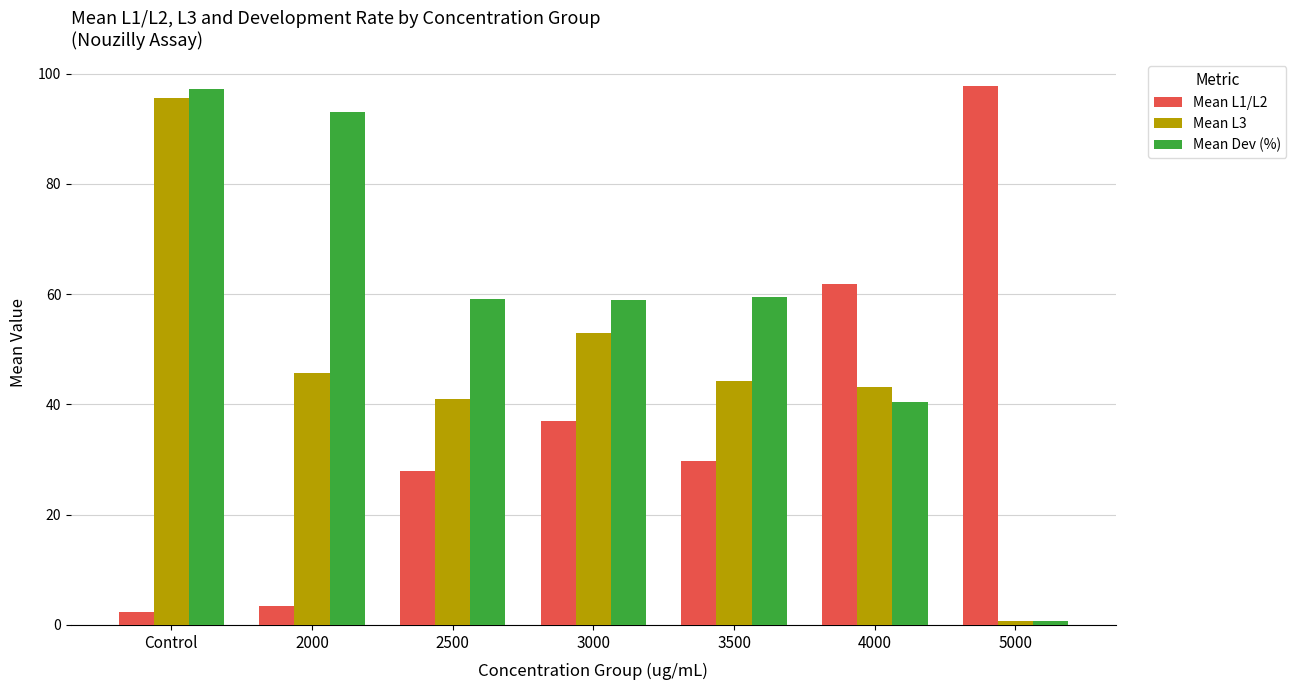

What is the sum of all Mean Dev (%) values?

409.1